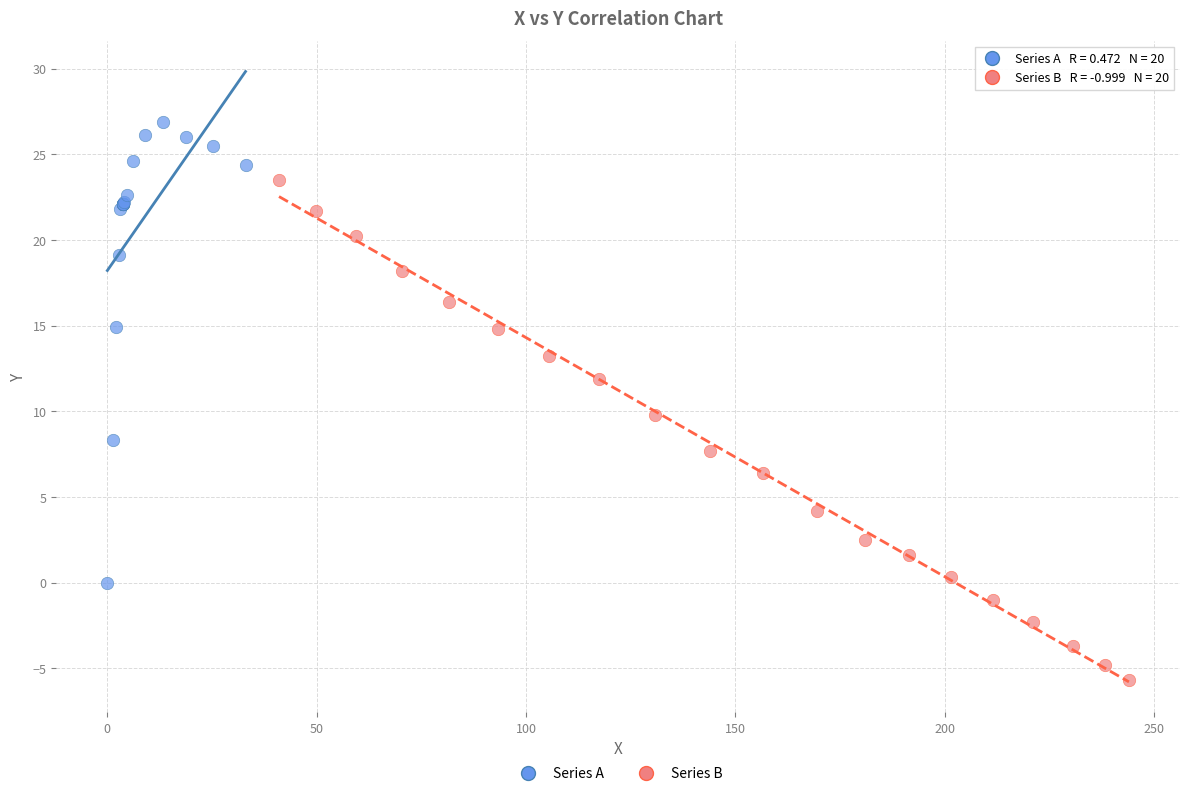

Which series reaches the minimum Y coordinate?

Series B